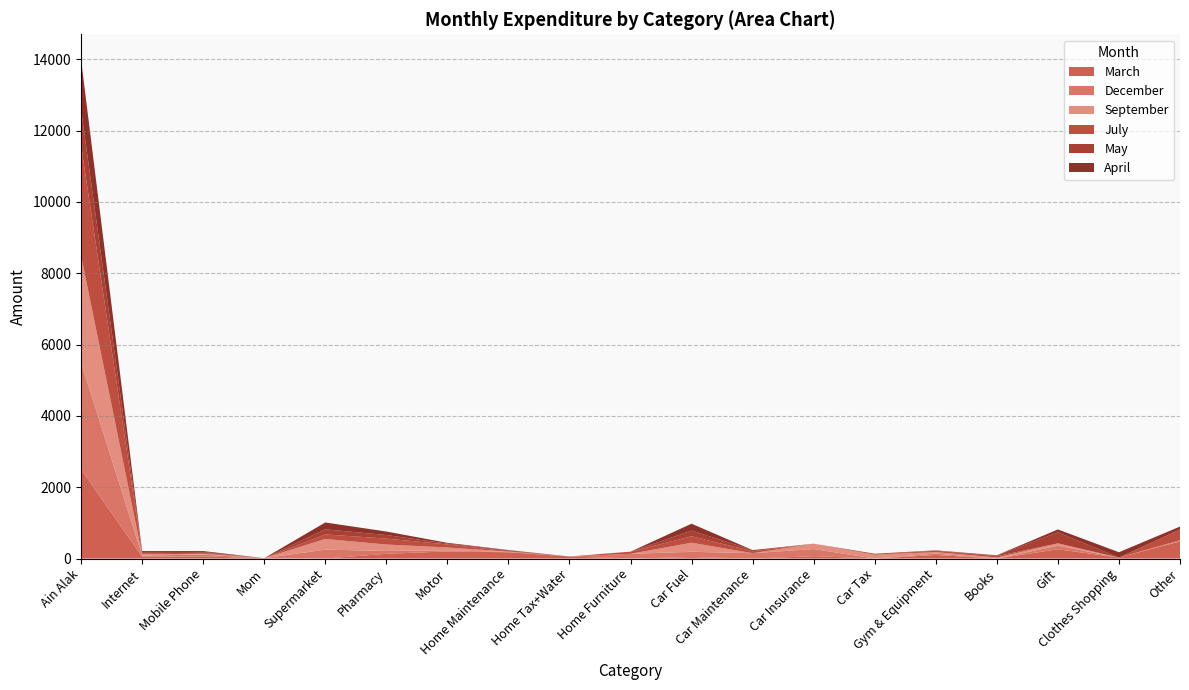

Reading left to right, what are all the values shown in this chart?

March: Ain Alak=2500.0	Internet=55.0	Mobile Phone=60.0	Mom=10.0	Supermarket=0.0	Pharmacy=133.0	Motor=200.0	Home Maintenance=175.0	Home Tax+Water=58.0	Home Furniture=0.0	Car Fuel=40.0	Car Maintenance=0.0	Car Insurance=66.0	Car Tax=0.0	Gym & Equipment=100.0	Books=0.0	Gift=260.0	Clothes Shopping=27.0	Other=480.0	Total=4664.0	Salary=4760.1	Net=96.1
December: Ain Alak=3000.0	Internet=31.0	Mobile Phone=50.0	Mom=0.0	Supermarket=250.0	Pharmacy=80.0	Motor=30.0	Home Maintenance=10.0	Home Tax+Water=0.0	Home Furniture=133.0	Car Fuel=150.0	Car Maintenance=150.0	Car Insurance=200.0	Car Tax=0.0	Gym & Equipment=40.0	Books=0.0	Gift=100.0	Clothes Shopping=0.0	Other=30.0	Total=4420.0	Salary=4480.0	Net=60.0
September: Ain Alak=3000.0	Internet=31.0	Mobile Phone=25.0	Mom=0.0	Supermarket=300.0	Pharmacy=180.0	Motor=80.0	Home Maintenance=10.0	Home Tax+Water=0.0	Home Furniture=0.0	Car Fuel=254.0	Car Maintenance=0.0	Car Insurance=150.0	Car Tax=110.0	Gym & Equipment=40.0	Books=27.0	Gift=66.0	Clothes Shopping=0.0	Other=3.5	Total=4442.5	Salary=4452.0	Net=9.5
July: Ain Alak=3100.0	Internet=31.0	Mobile Phone=25.0	Mom=0.0	Supermarket=127.0	Pharmacy=166.0	Motor=85.0	Home Maintenance=10.0	Home Tax+Water=0.0	Home Furniture=60.0	Car Fuel=180.0	Car Maintenance=54.0	Car Insurance=0.0	Car Tax=0.0	Gym & Equipment=40.0	Books=40.0	Gift=0.0	Clothes Shopping=0.0	Other=303.0	Total=4595.0	Salary=4622.0	Net=27.0
May: Ain Alak=1000.0	Internet=31.0	Mobile Phone=25.0	Mom=0.0	Supermarket=142.0	Pharmacy=100.0	Motor=23.0	Home Maintenance=23.0	Home Tax+Water=0.0	Home Furniture=0.0	Car Fuel=160.0	Car Maintenance=33.0	Car Insurance=0.0	Car Tax=25.0	Gym & Equipment=10.0	Books=20.0	Gift=310.0	Clothes Shopping=0.0	Other=0.0	Total=2335.0	Salary=2358.4	Net=23.4
April: Ain Alak=1400.0	Internet=30.0	Mobile Phone=25.0	Mom=0.0	Supermarket=192.0	Pharmacy=99.0	Motor=23.0	Home Maintenance=10.0	Home Tax+Water=0.0	Home Furniture=0.0	Car Fuel=193.0	Car Maintenance=0.0	Car Insurance=0.0	Car Tax=0.0	Gym & Equipment=0.0	Books=5.0	Gift=80.0	Clothes Shopping=150.0	Other=80.0	Total=2327.0	Salary=2360.8	Net=33.8